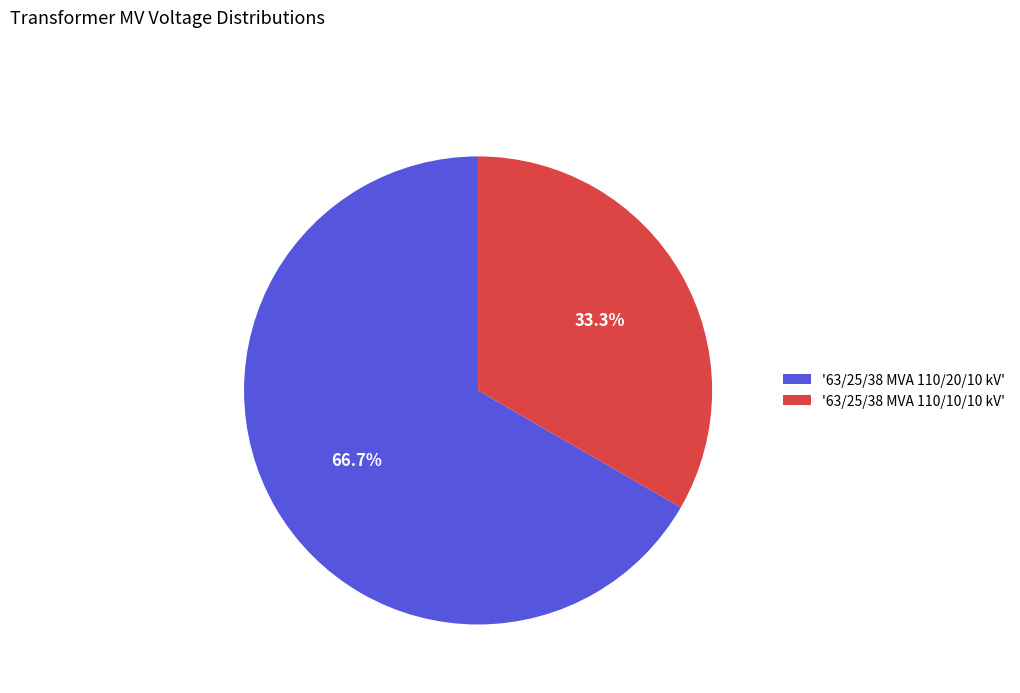

Is the sum of '63/25/38 MVA 110/10/10 kV' and '63/25/38 MVA 110/20/10 kV' greater than half?

Yes